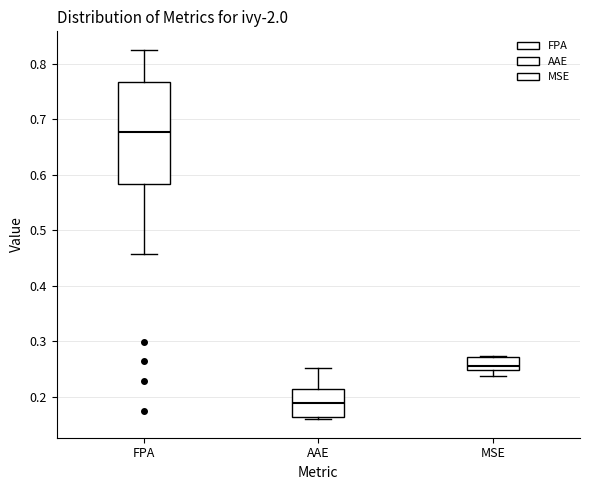

Reading left to right, transcribe this box plot: for each box, give where its median line is, the range the box spans, and where its two whiskers end, as read against the y-axis. The values are not printed on the chart, so give them approximately, as read against the axis.

FPA: median 0.68, box 0.58 to 0.77, whiskers 0.46 to 0.83
AAE: median 0.19, box 0.16 to 0.21, whiskers 0.16 (just below the box's lower edge) to 0.25
MSE: median 0.26, box 0.25 to 0.27, whiskers 0.24 to 0.27